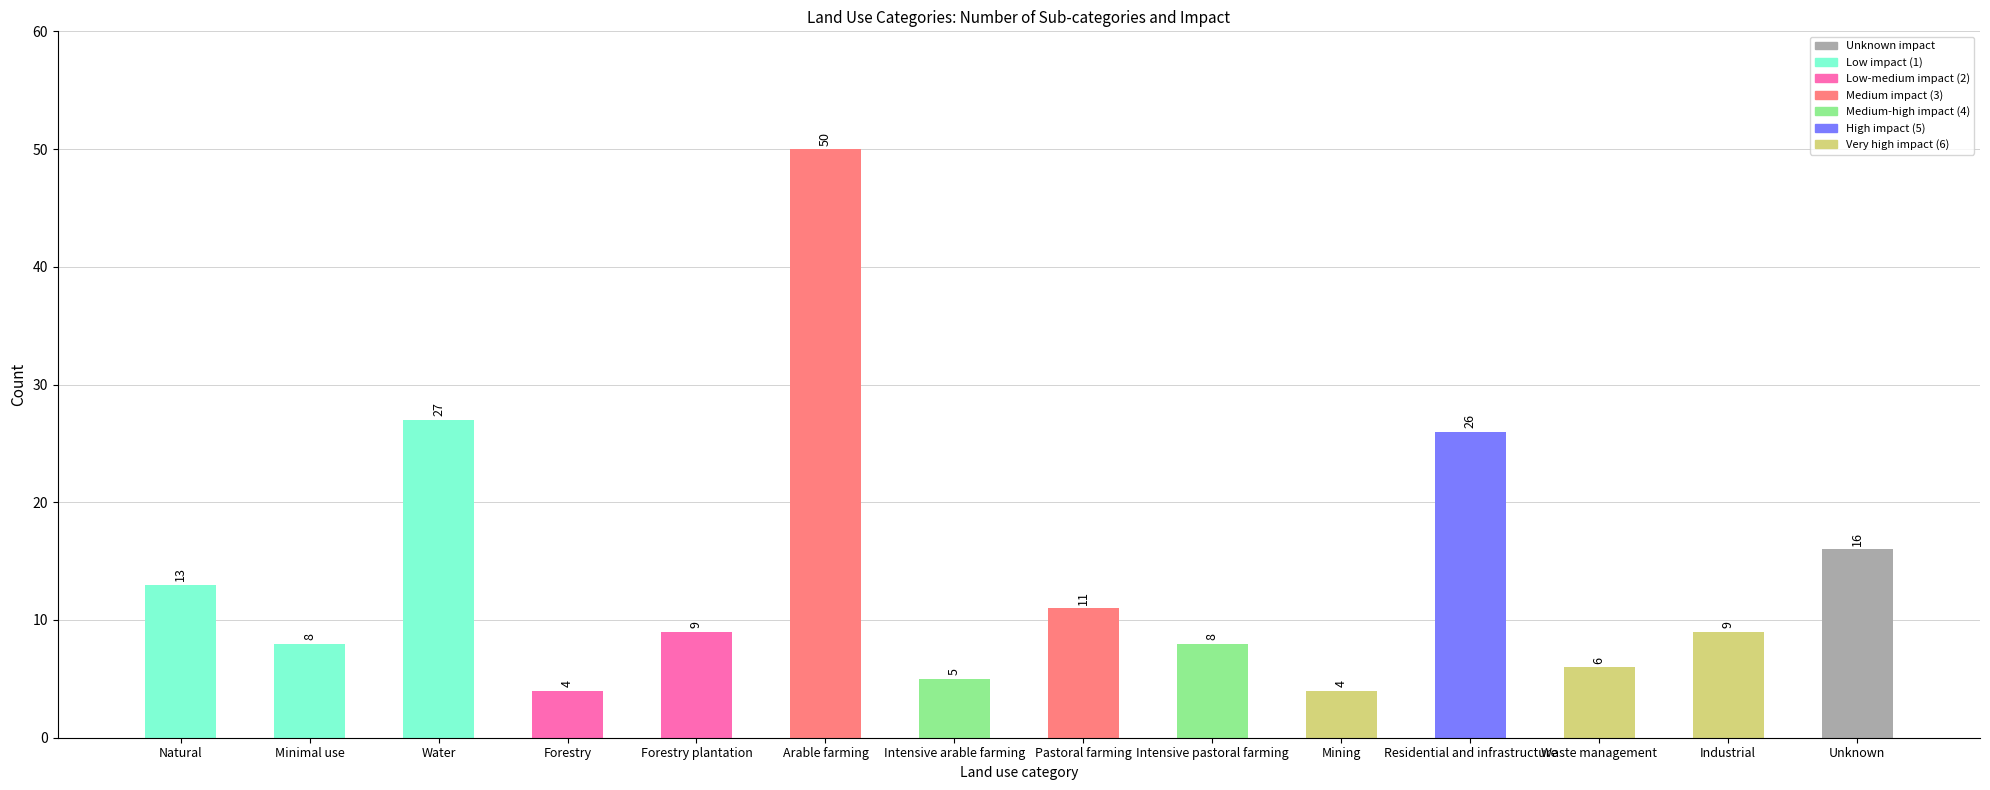

How many bars are there in total?

14